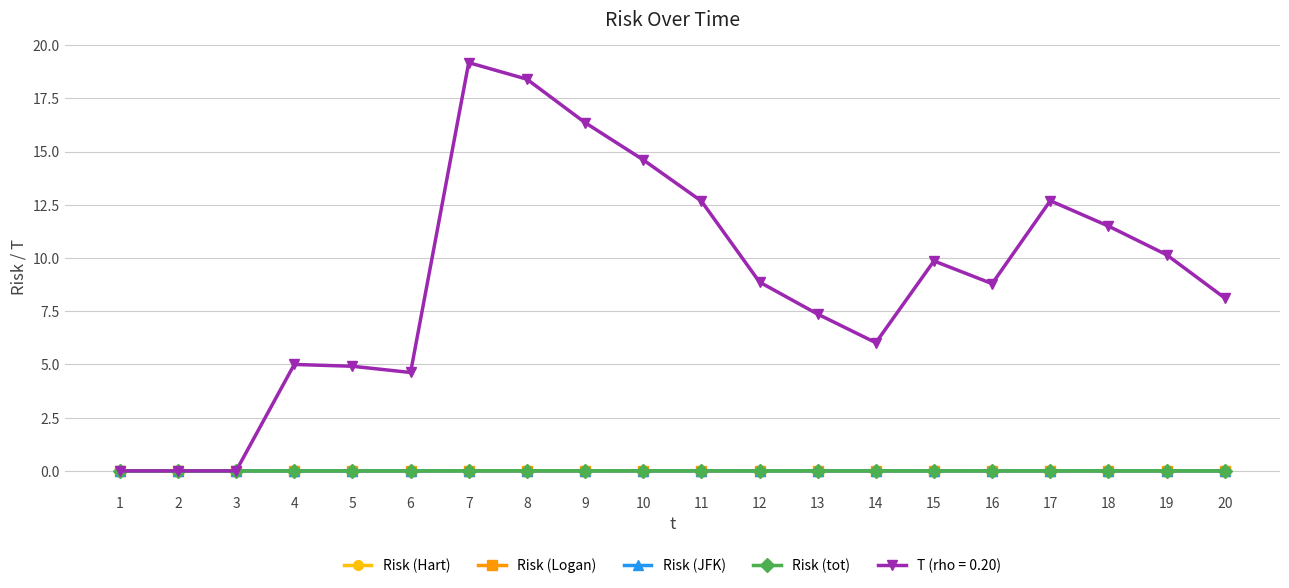

Which series has the largest range (max minus min)?

T (rho = 0.20)